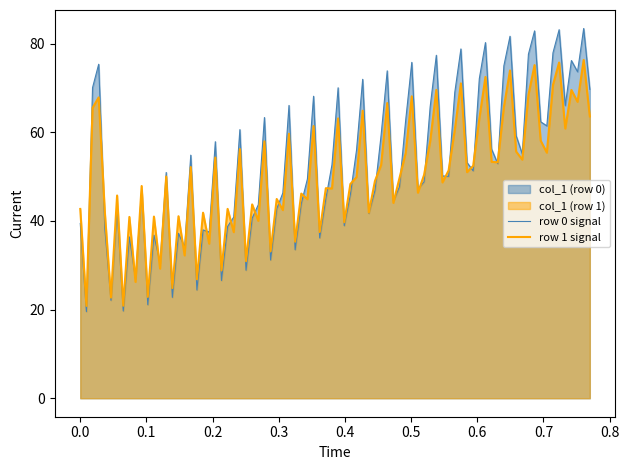

Which series has the largest range (max minus min)?

row 0 signal